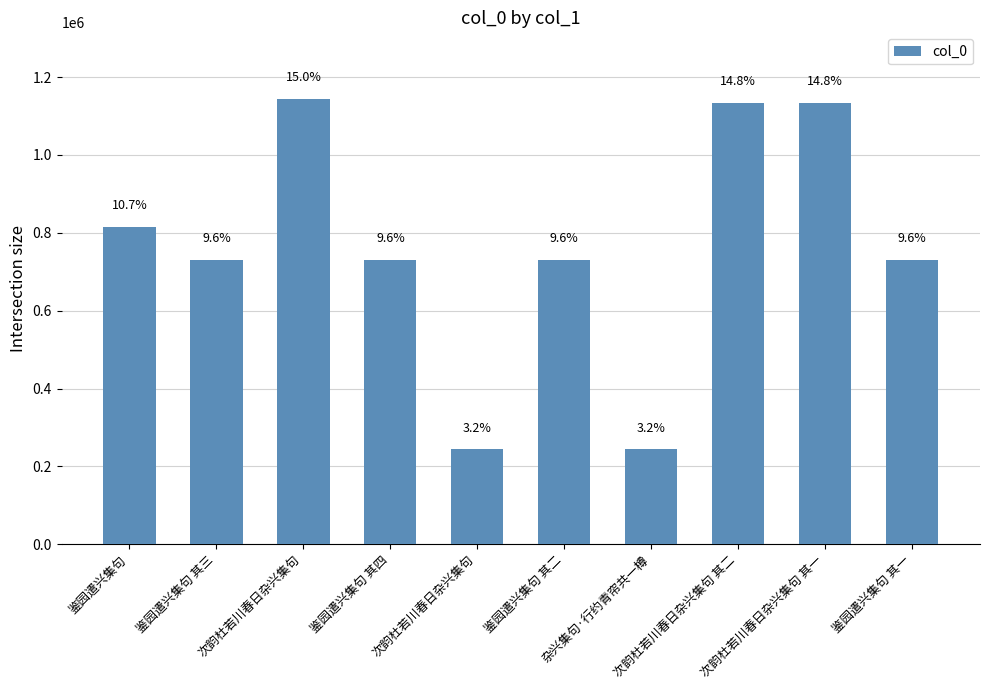

The value at 鉴园遣兴集句 其一 is 313895. True or false?

False